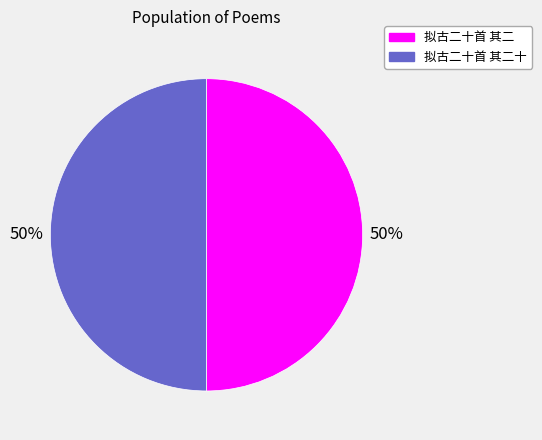

Is it true that 拟古二十首 其二十 is 37% of the pie?

False